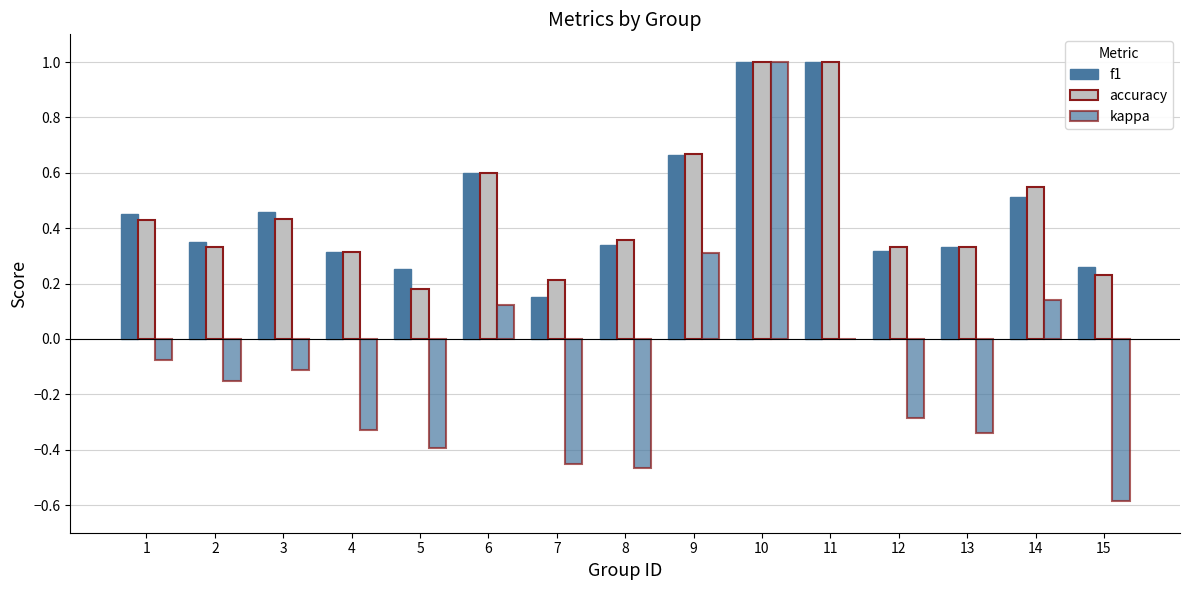

Count the number of categories in the chart.

15